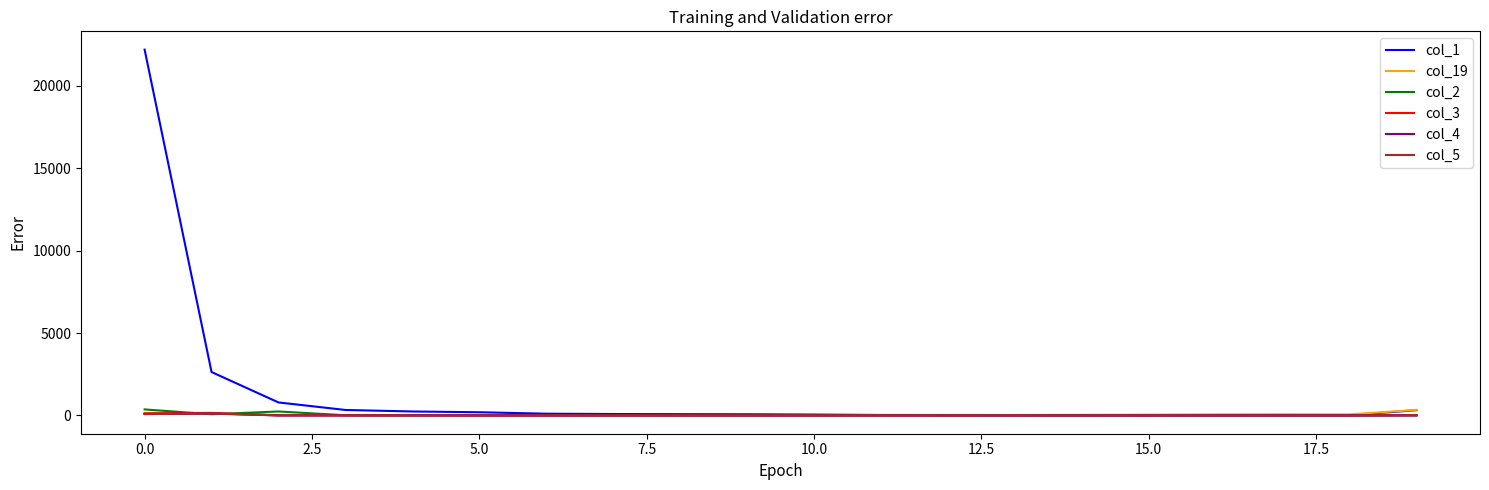

What is the maximum value shown in the chart?

22205